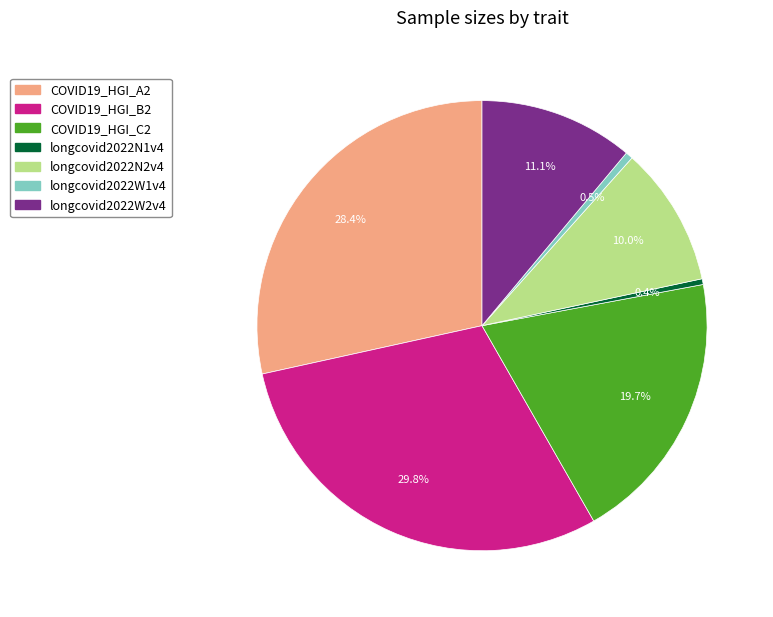

Which slice is the largest?

COVID19_HGI_B2